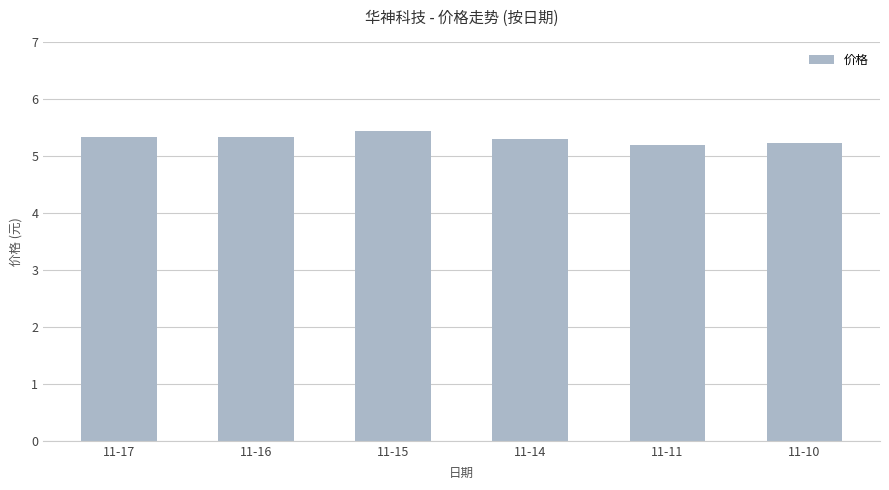

Reading left to right, transcribe all the data shown in this chart.

5.3	5.3	5.4	5.3	5.2	5.2